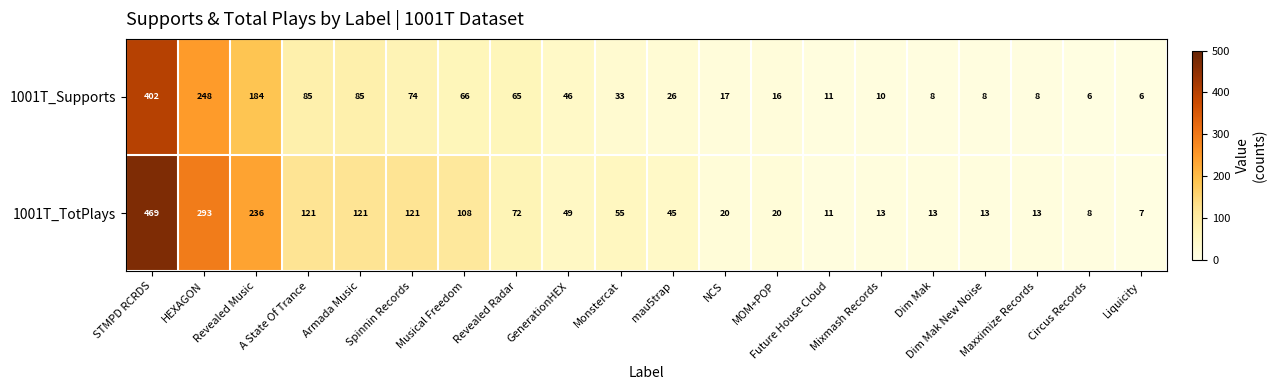

Which series changed the most between Musical Freedom and GenerationHEX?

1001T_TotPlays